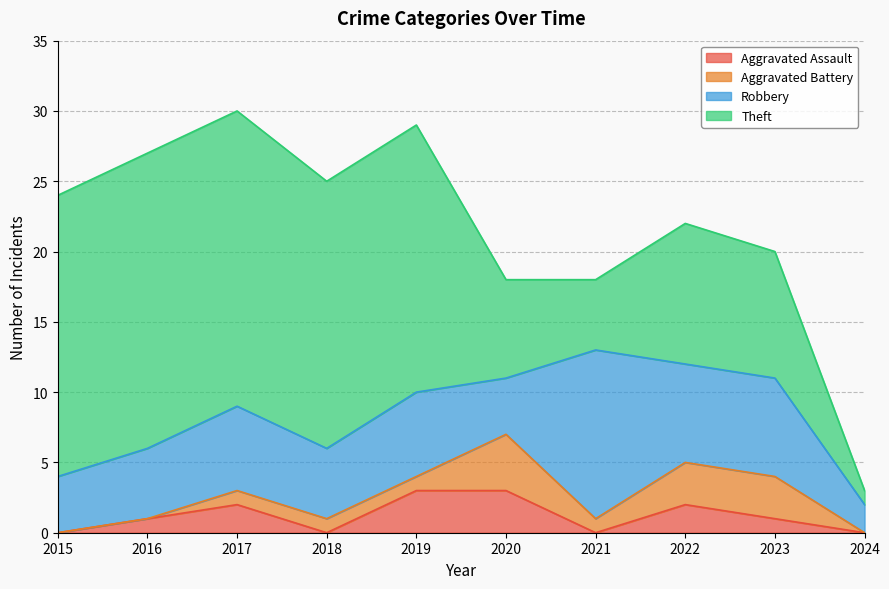

Which series has the largest total across all categories?

Theft